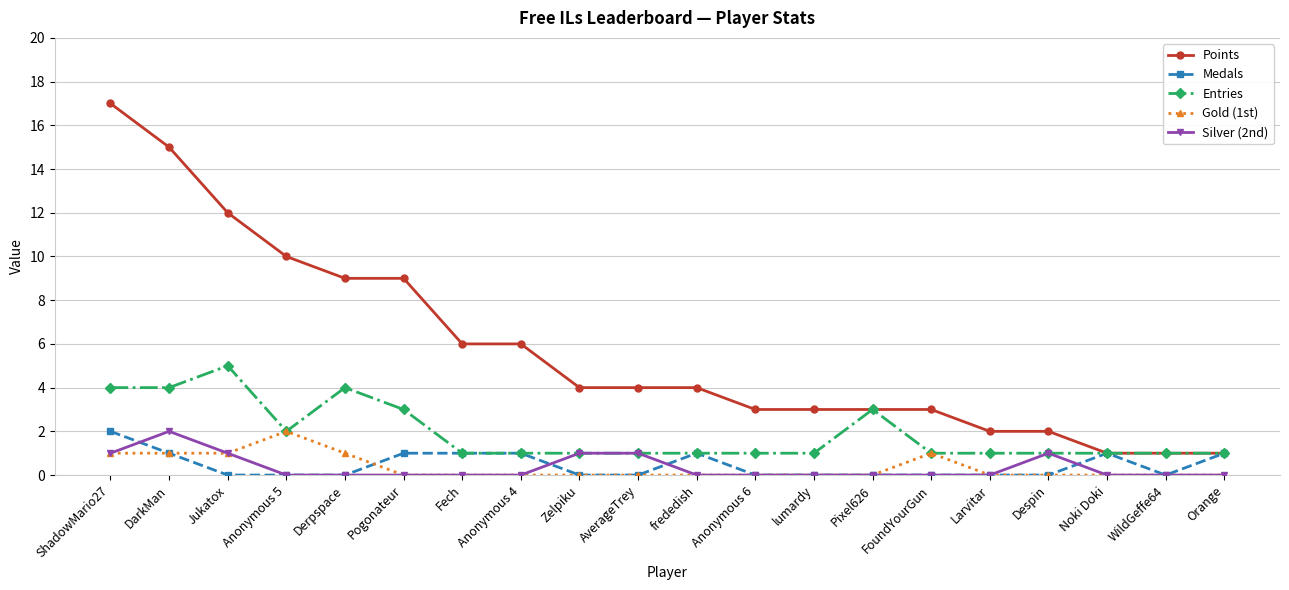

What is the greatest value displayed?

17